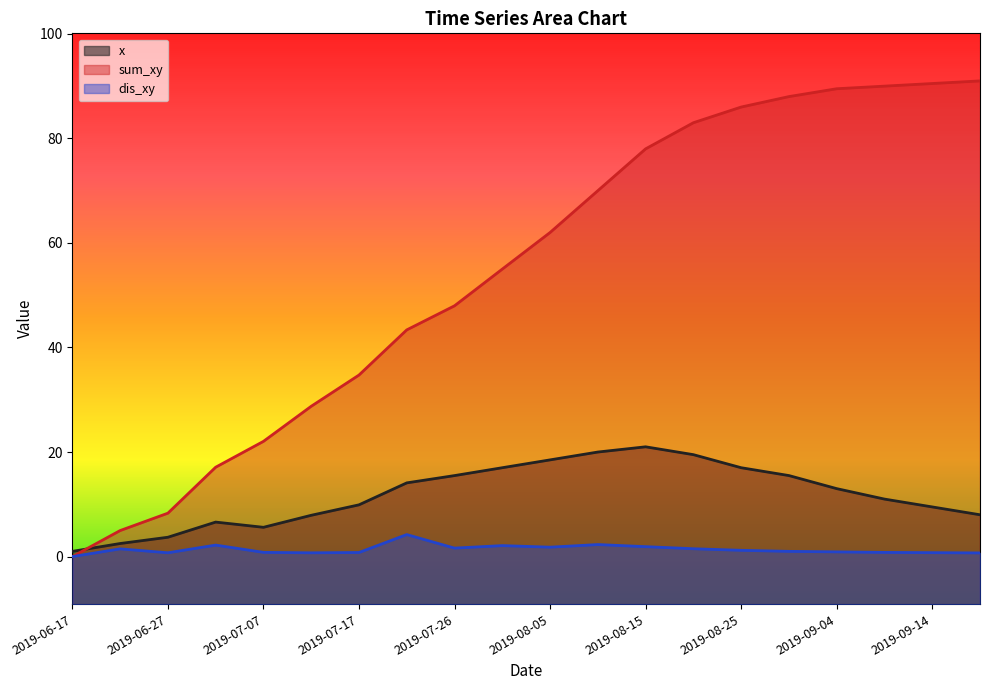

Reading left to right, what are all the values shown in this chart?

x: 2019-06-17=1.0	2019-06-22=2.5	2019-06-27=3.7	2019-07-02=6.6	2019-07-07=5.6	2019-07-12=7.9	2019-07-17=9.9	2019-07-22=14.1	2019-07-26=15.5	2019-07-31=17.0	2019-08-05=18.5	2019-08-10=20.0	2019-08-15=21.0	2019-08-20=19.5	2019-08-25=17.0	2019-08-30=15.5	2019-09-04=13.0	2019-09-09=11.0	2019-09-14=9.5	2019-09-19=8.0
sum_xy: 2019-06-17=0.0	2019-06-22=5.0	2019-06-27=8.3	2019-07-02=17.1	2019-07-07=22.0	2019-07-12=28.8	2019-07-17=34.7	2019-07-22=43.4	2019-07-26=48.0	2019-07-31=55.0	2019-08-05=62.0	2019-08-10=70.0	2019-08-15=78.0	2019-08-20=83.0	2019-08-25=86.0	2019-08-30=88.0	2019-09-04=89.5	2019-09-09=90.0	2019-09-14=90.5	2019-09-19=91.0
dis_xy: 2019-06-17=0.0	2019-06-22=1.5	2019-06-27=0.7	2019-07-02=2.2	2019-07-07=0.8	2019-07-12=0.7	2019-07-17=0.8	2019-07-22=4.2	2019-07-26=1.6	2019-07-31=2.1	2019-08-05=1.8	2019-08-10=2.3	2019-08-15=1.9	2019-08-20=1.5	2019-08-25=1.2	2019-08-30=1.0	2019-09-04=0.9	2019-09-09=0.8	2019-09-14=0.8	2019-09-19=0.7